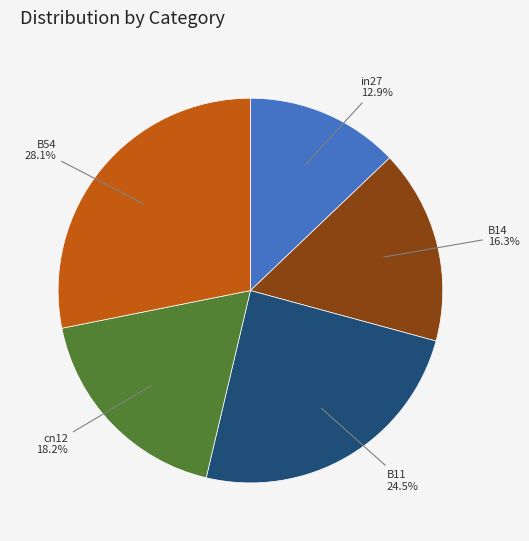

Rank the categories by value from highest to lowest.

B54, B11, cn12, B14, in27